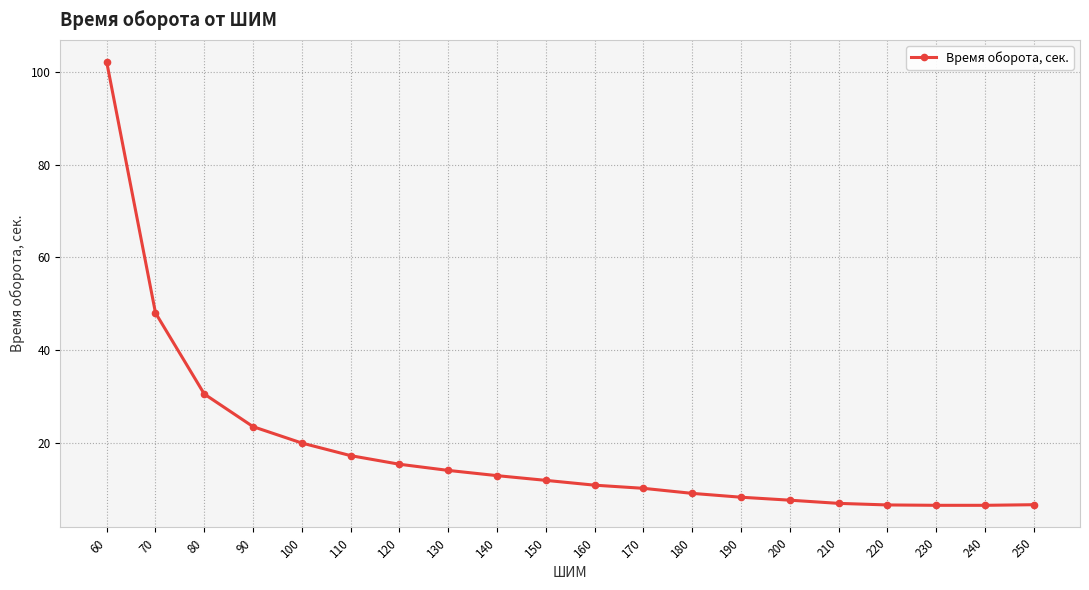

Where is the data nearest to the value 54?

70